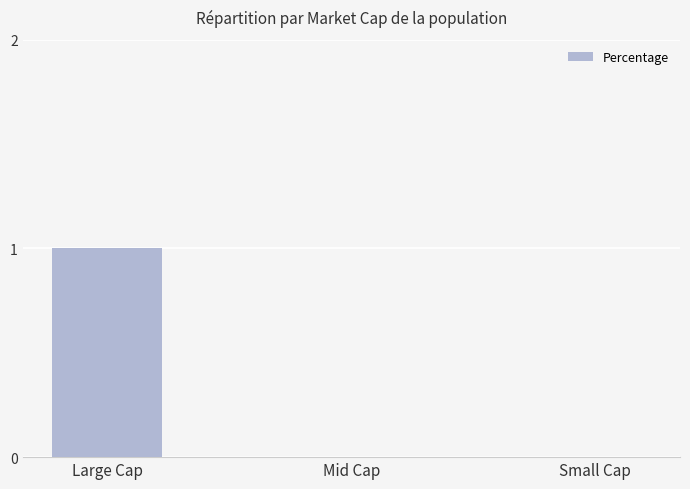

The value at Large Cap is 1. True or false?

True